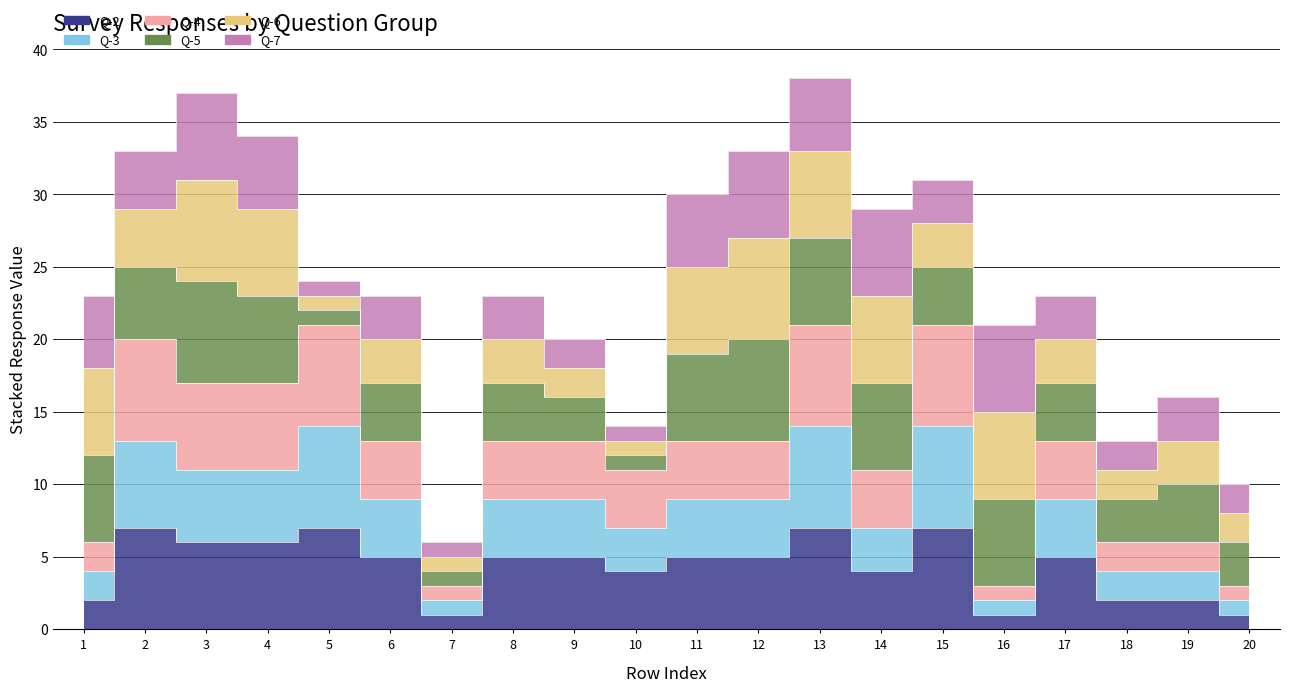

Where does the Q-4 series first go above 13?

2